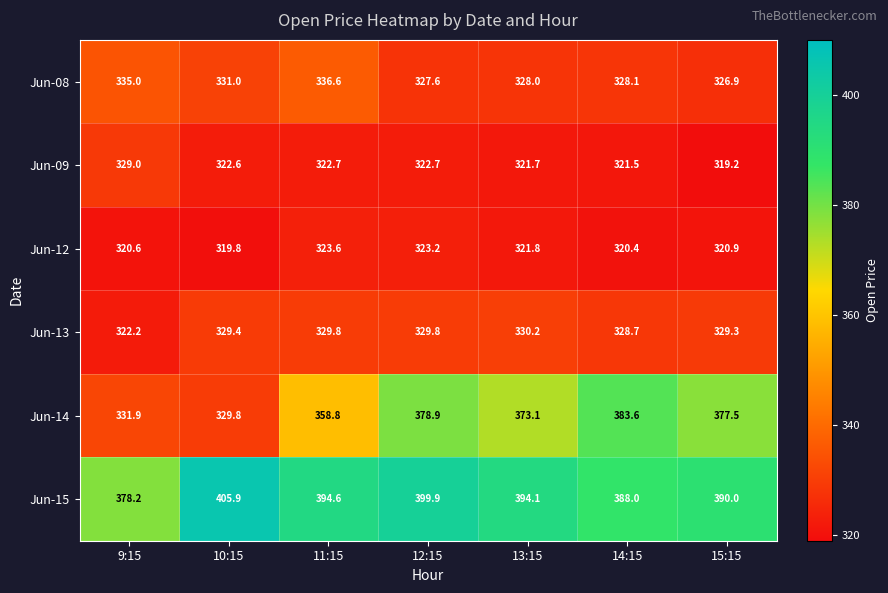

The value of Jun-14 at 14:15 is 223.9. True or false?

False